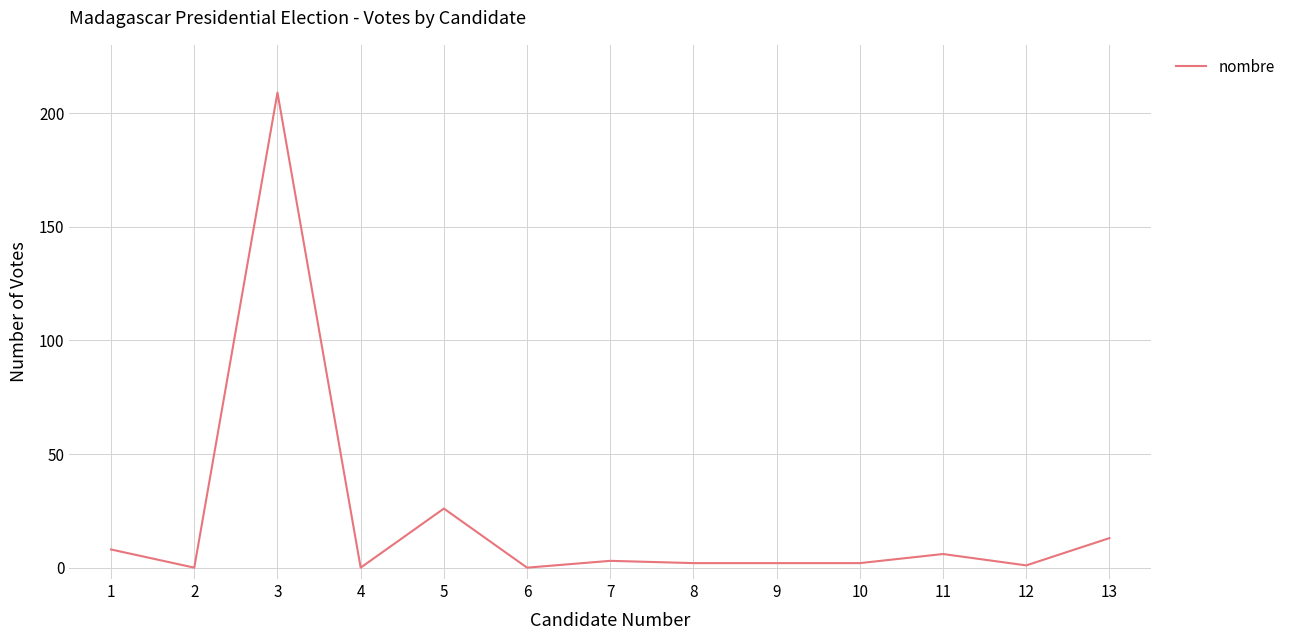

True or false: the data shows 2 at 9.

True